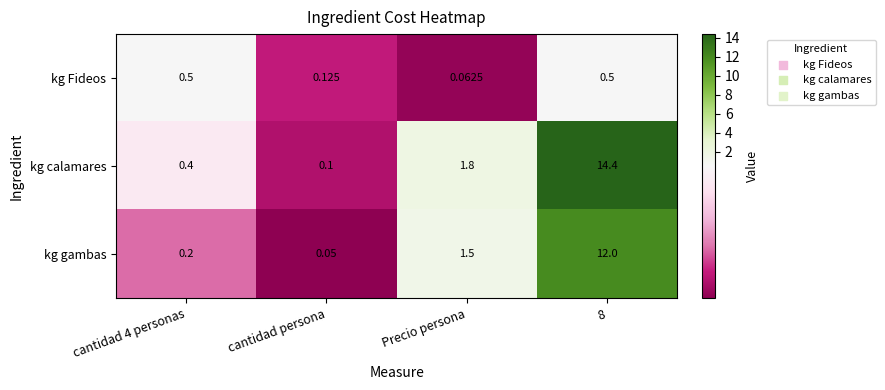

Where does the kg calamares series first go above 1?

Precio persona